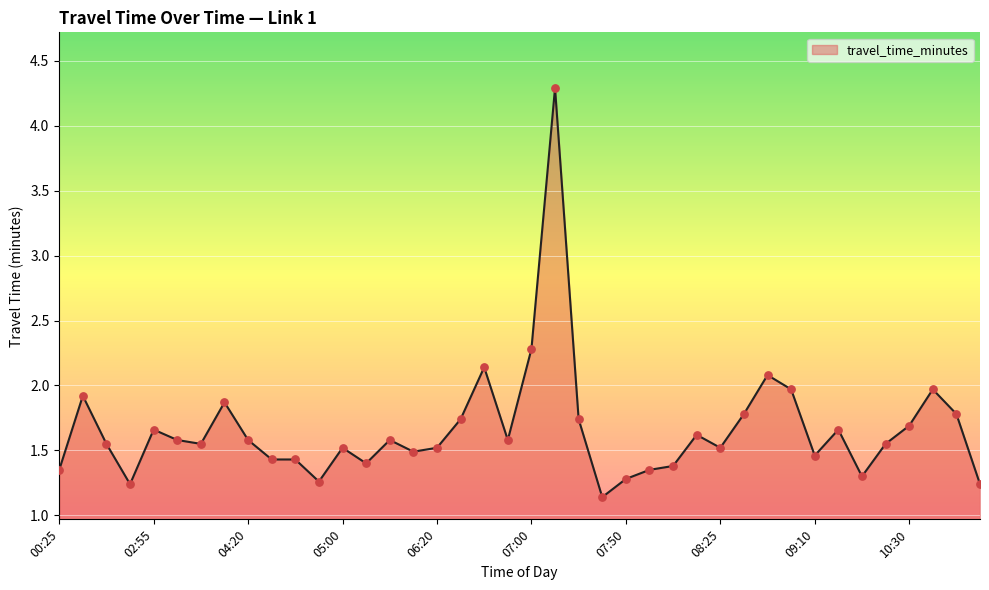

What is the greatest value displayed?

4.3